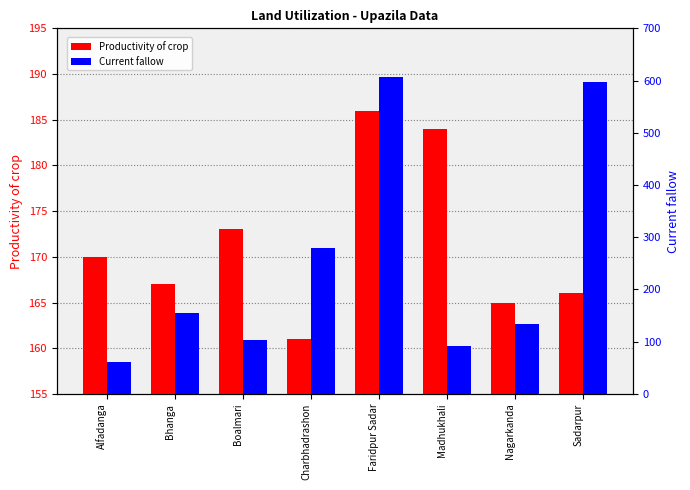

What is the minimum value shown in the chart?

62